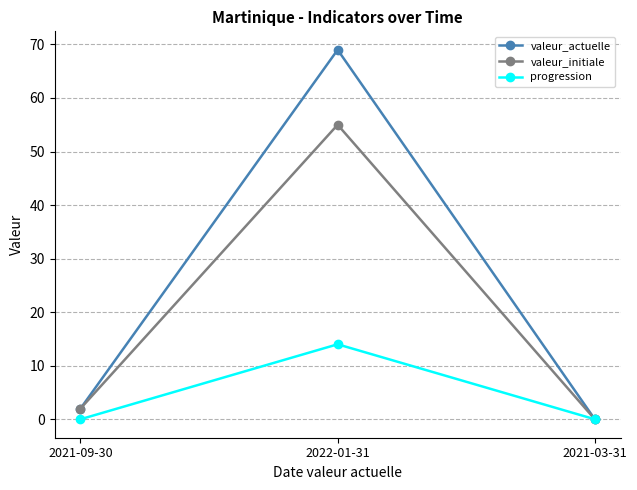

What is the sum of the progression values at 2022-01-31 and 2021-03-31?

14